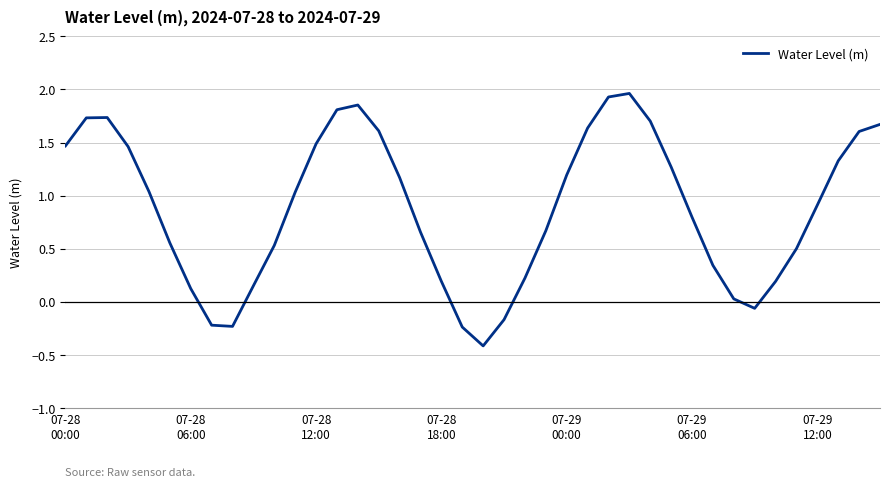

What is the difference between the maximum and minimum values?

2.4